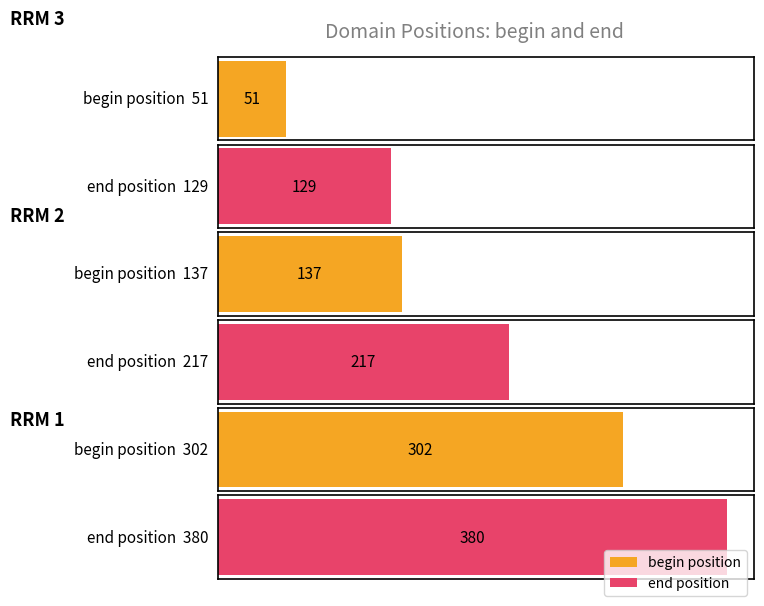

How many series are shown in this chart?

2